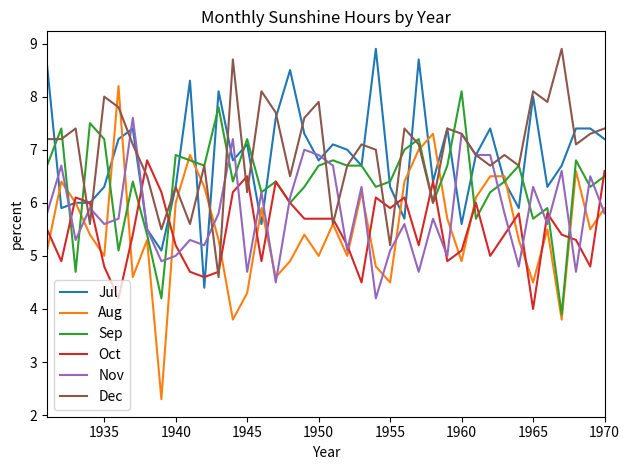

True or false: Oct and Aug intersect in this chart.

True